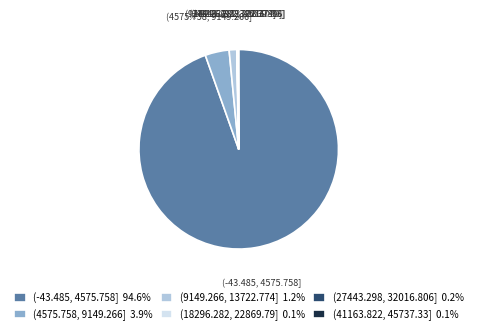

Between (-43.485, 4575.758] and (4575.758, 9149.266], which is larger?

(-43.485, 4575.758]